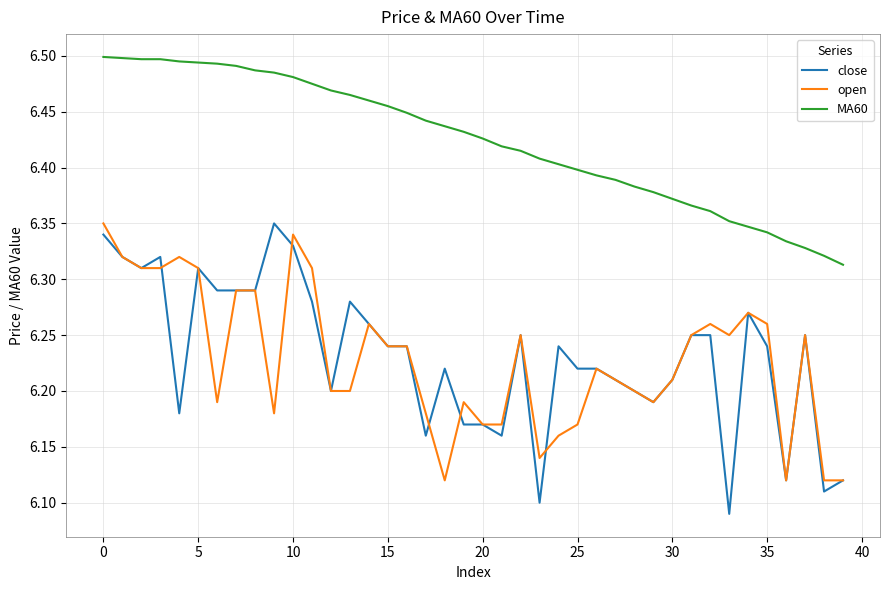

Which series has the largest range (max minus min)?

close